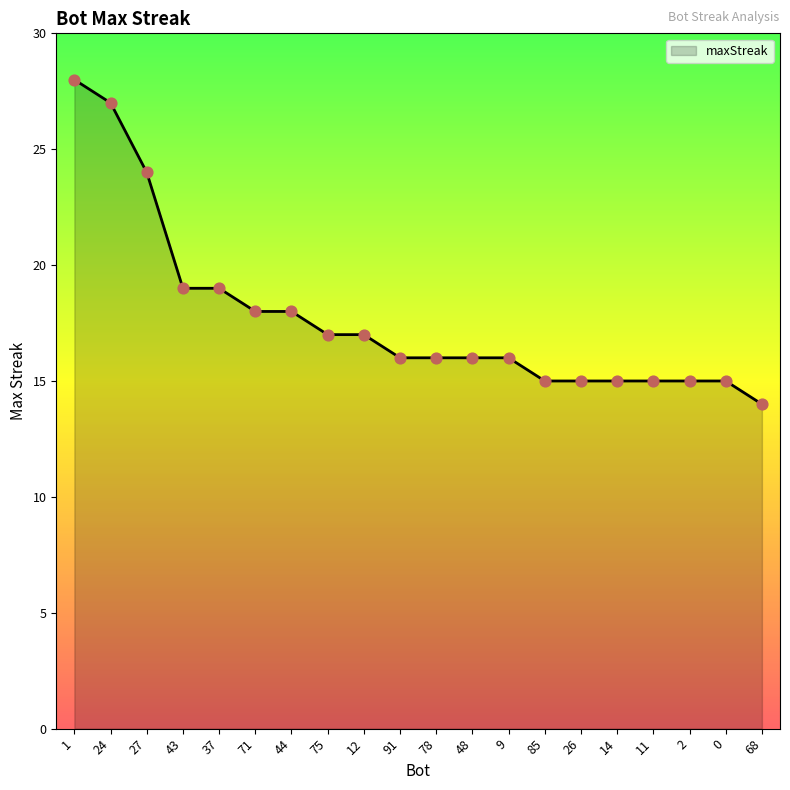

What is the change in value from 27 to 71?

-6